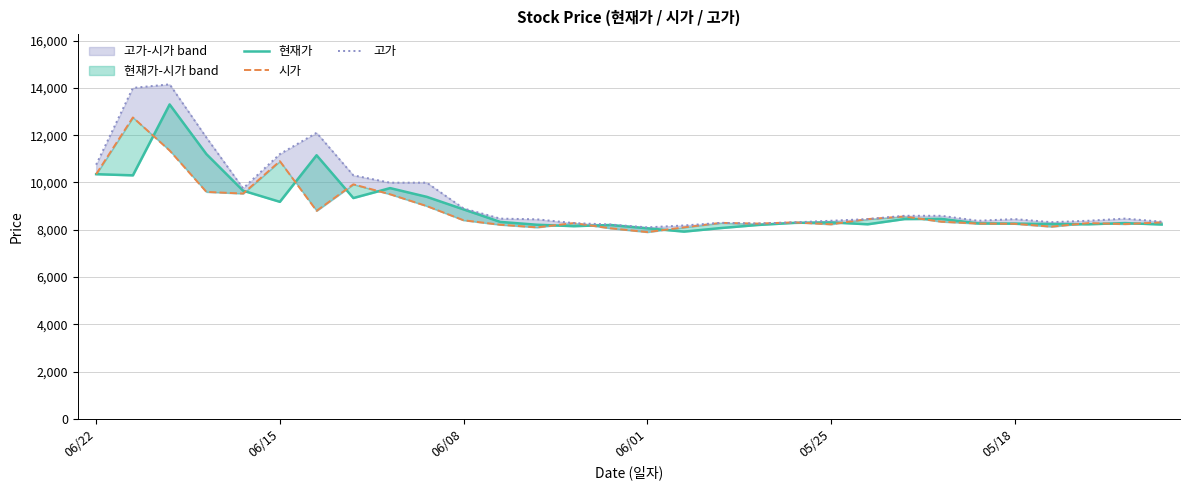

Where is 현재가 nearest to the value 10610?

06/22